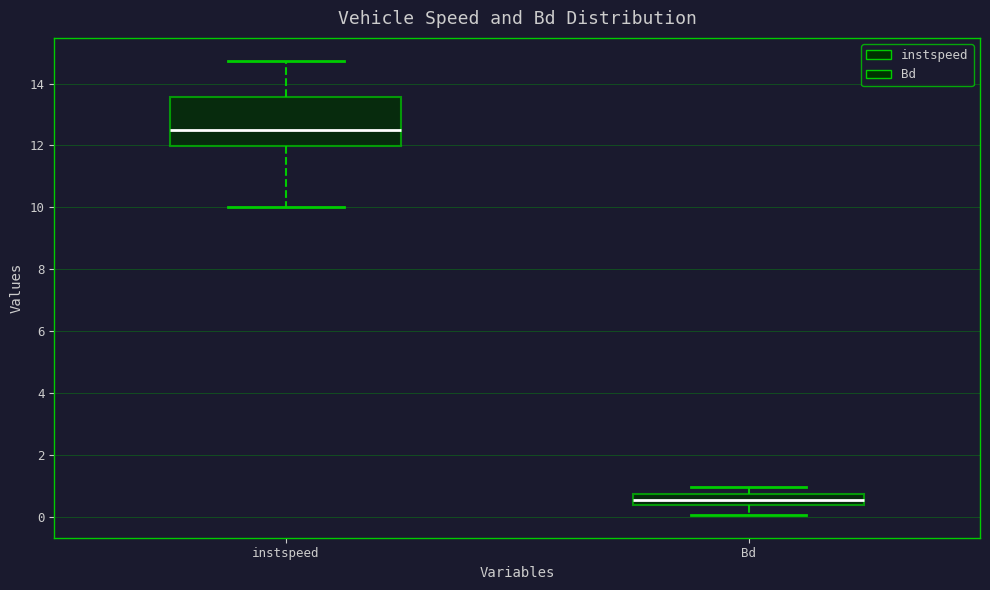

Reading left to right, read every box against the y-axis: the position of its median line, the range the box covers, and the ends of its whiskers. The values are not printed on the chart, so give them approximately, as read against the axis.

instspeed: median 12.4, box 12.0 to 13.6, whiskers 10.0 to 14.8
Bd: median 0.6, box 0.4 to 0.8, whiskers 0.0 to 1.0